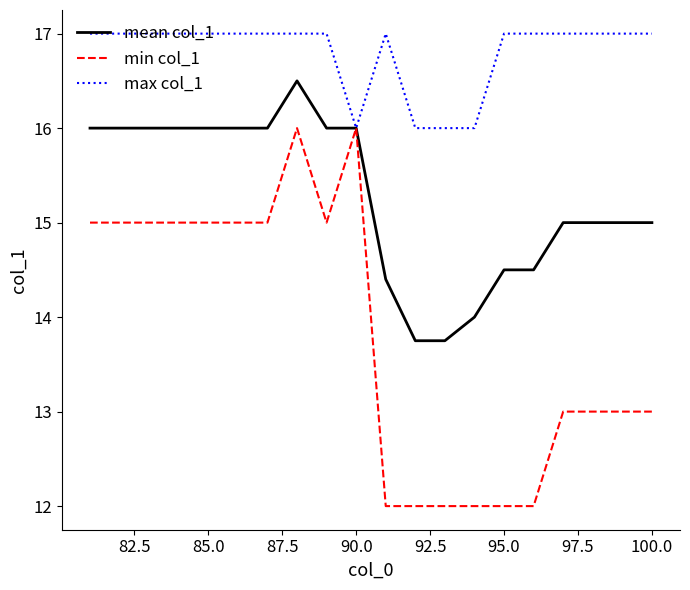

Which series has the largest total across all categories?

max col_1